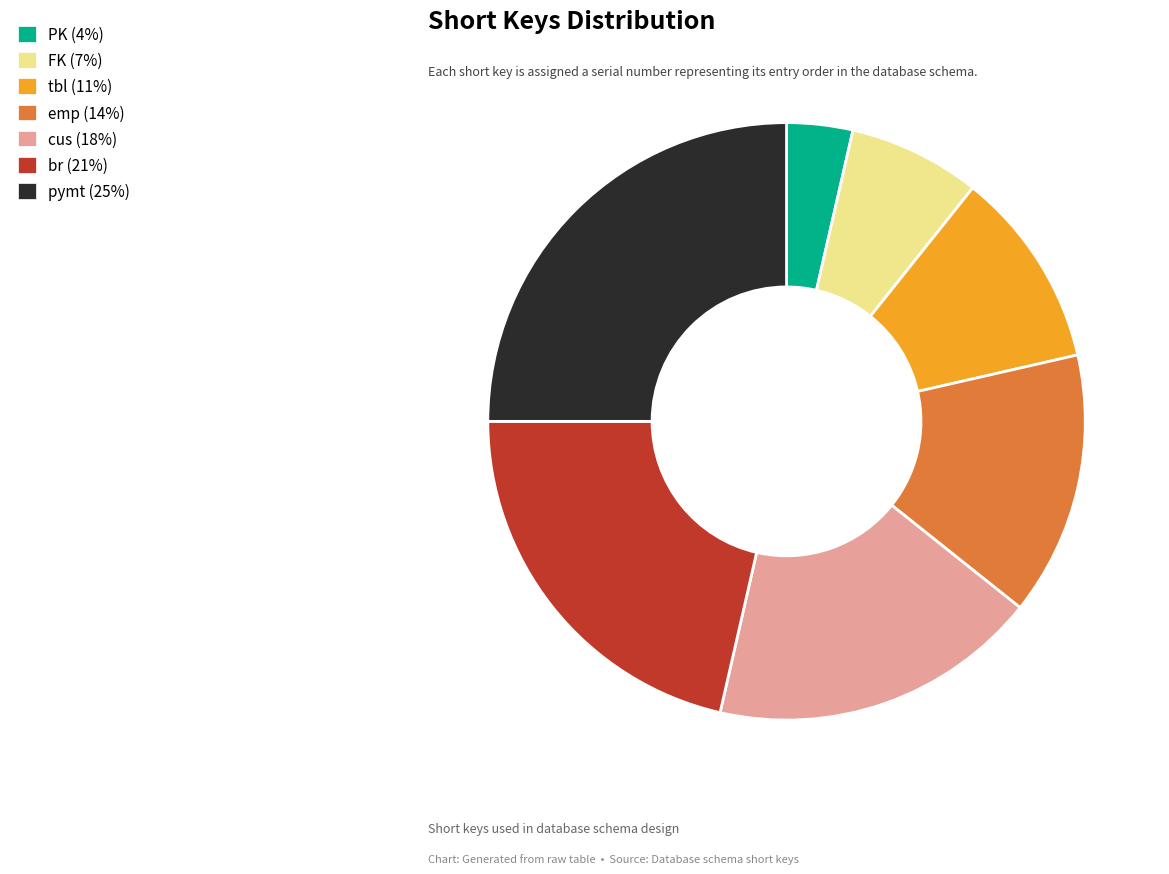

Is there any slice that represents more than half of the pie?

No